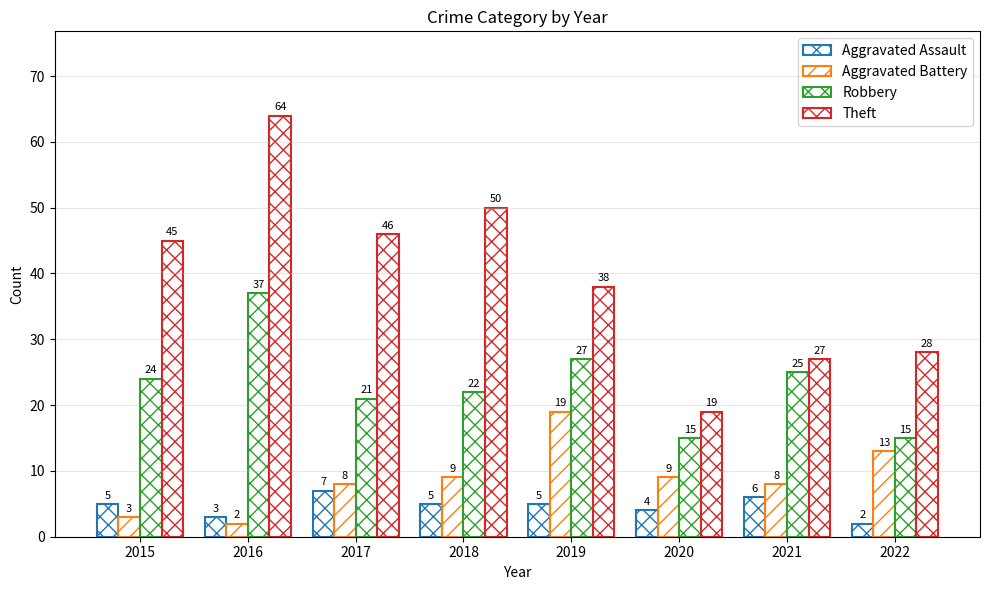

Reading left to right, extract all data points from this chart.

Aggravated Assault: 5	3	7	5	5	4	6	2
Aggravated Battery: 3	2	8	9	19	9	8	13
Robbery: 24	37	21	22	27	15	25	15
Theft: 45	64	46	50	38	19	27	28